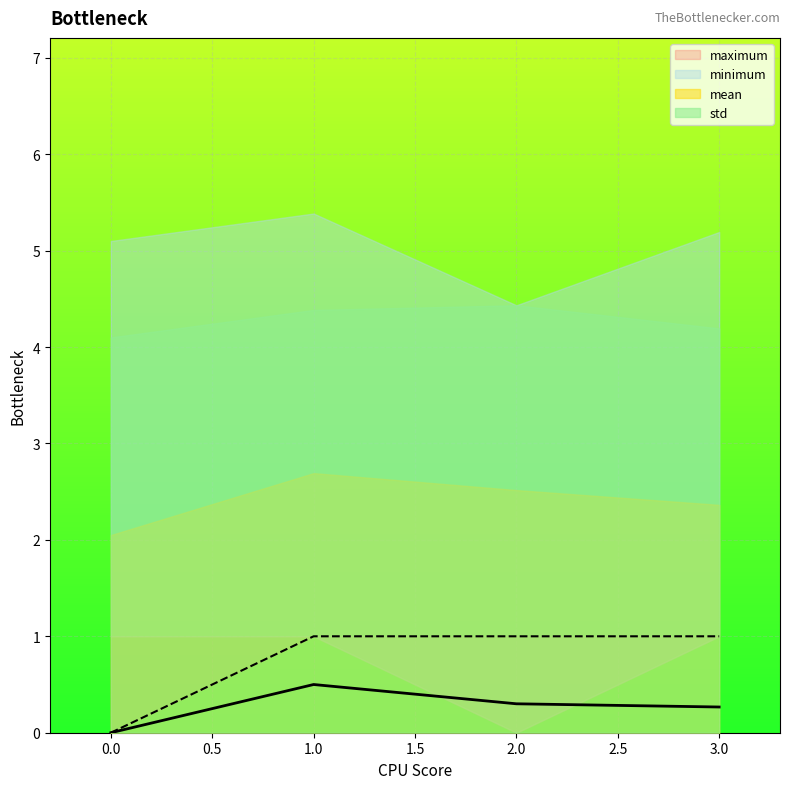

What is the average value of the maximum series?

0.8